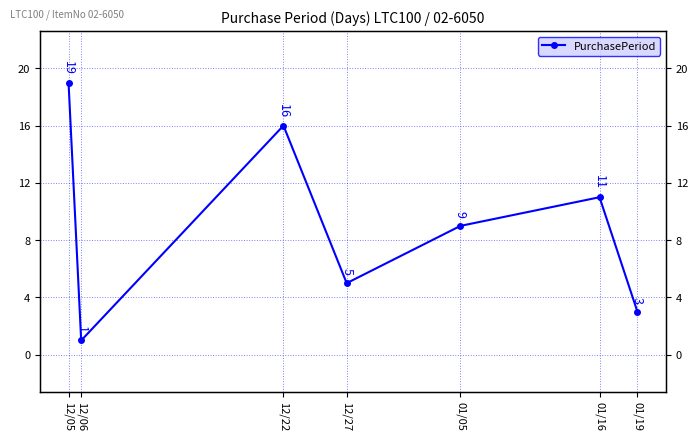

The chart shows a value of 8 at 12/05. True or false?

False